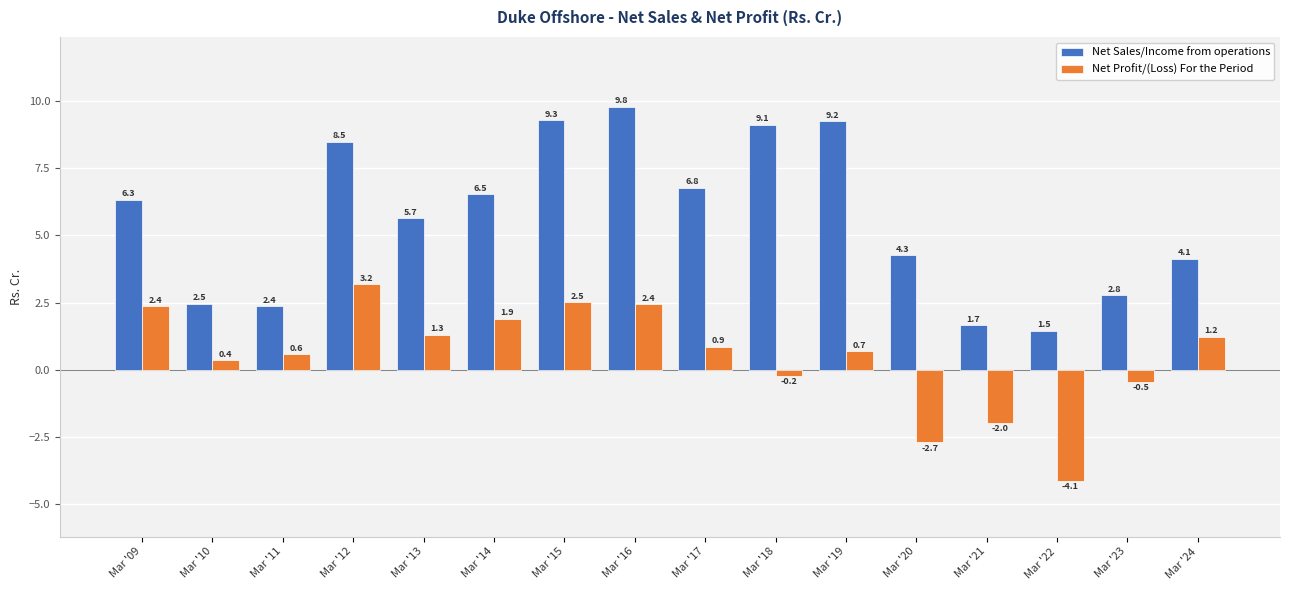

Which series has the widest spread of values?

Net Sales/Income from operations